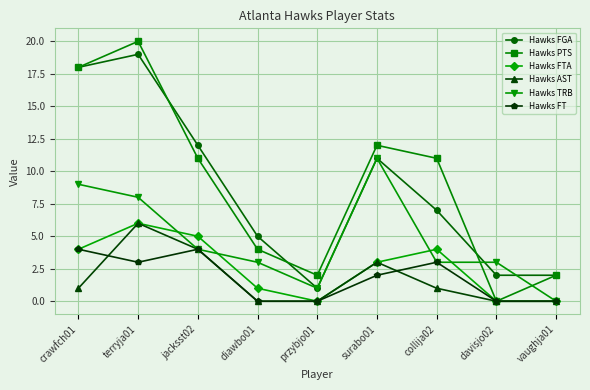

What is the average value of the Hawks FTA series?

3